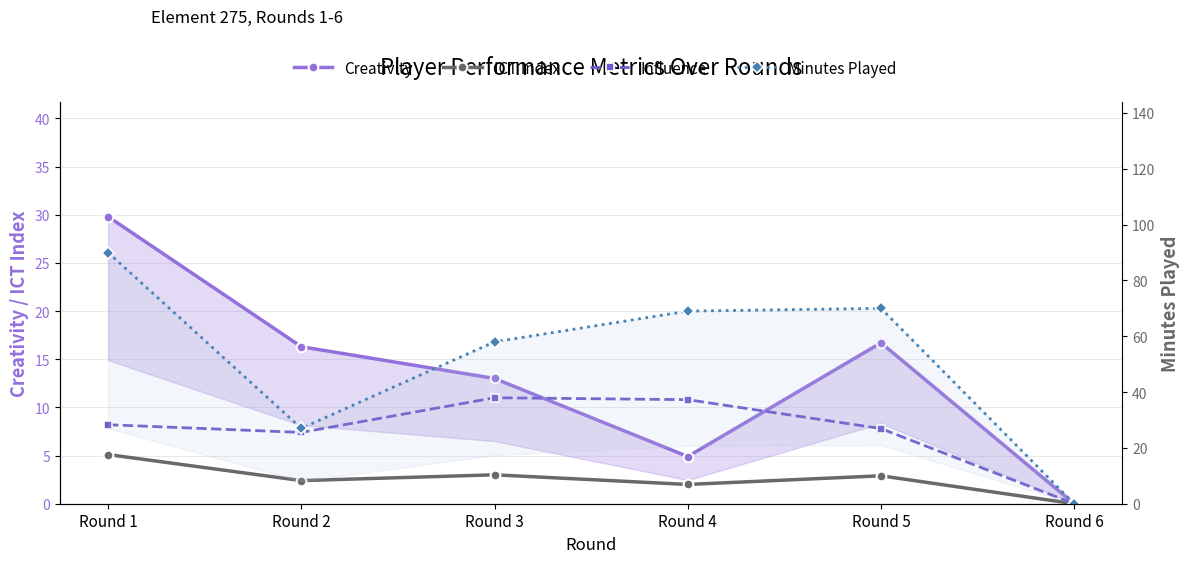

Which series has the widest spread of values?

Minutes Played